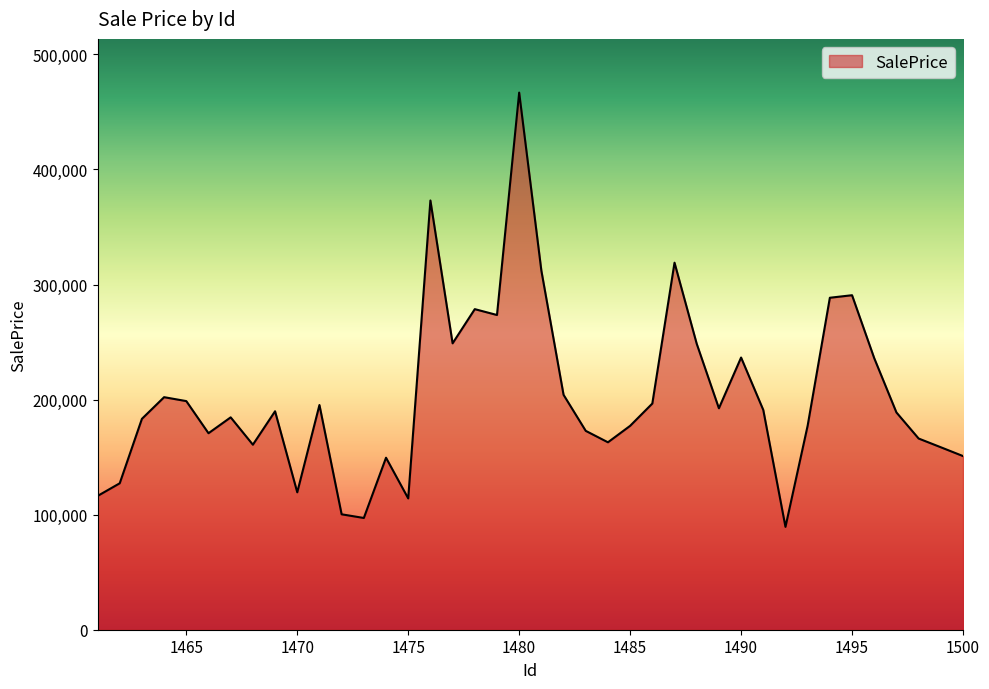

What is the difference between the maximum and minimum values?

377415.6